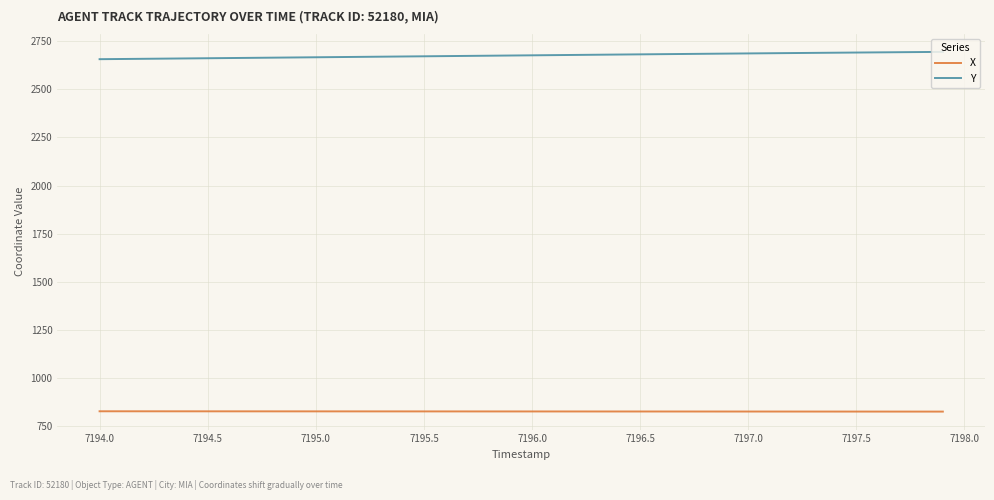

What is the difference between the second highest and second lowest values in the Y series?

36.1